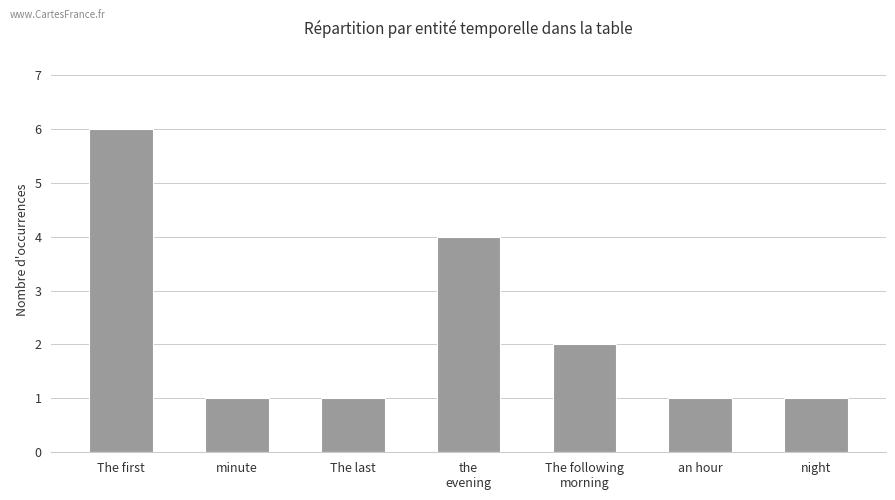

What is the maximum value shown in the chart?

6